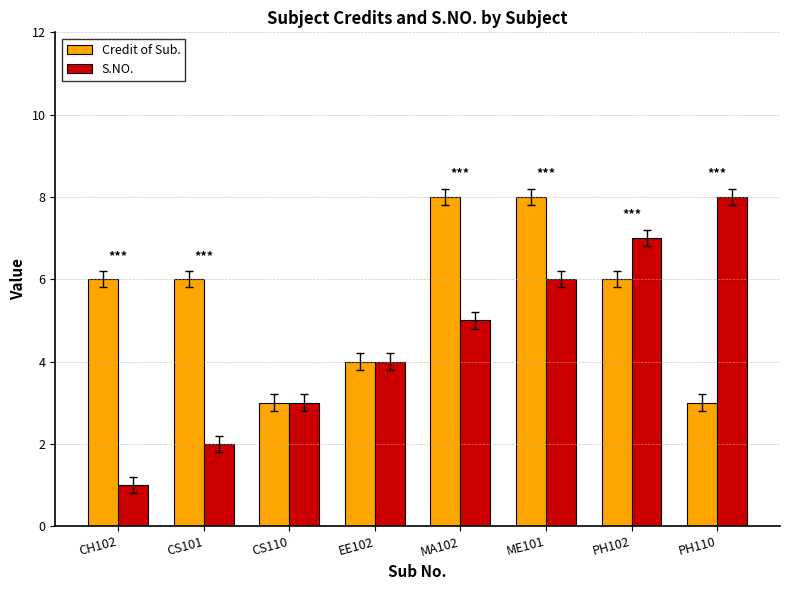

What is the difference between the maximum and minimum values in the Credit of Sub. series?

5